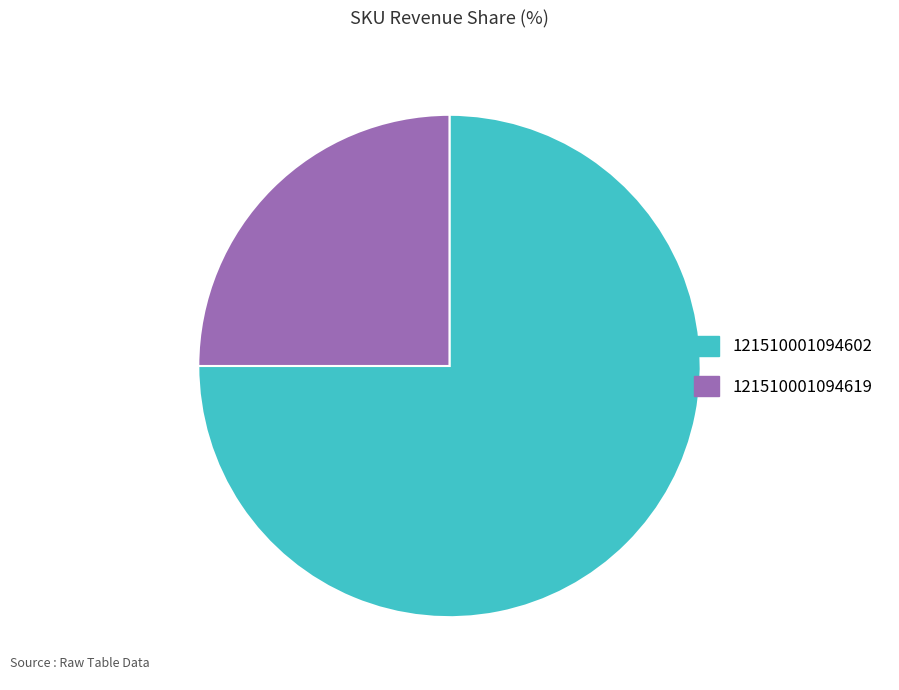

Rank the categories by value from highest to lowest.

121510001094602, 121510001094619